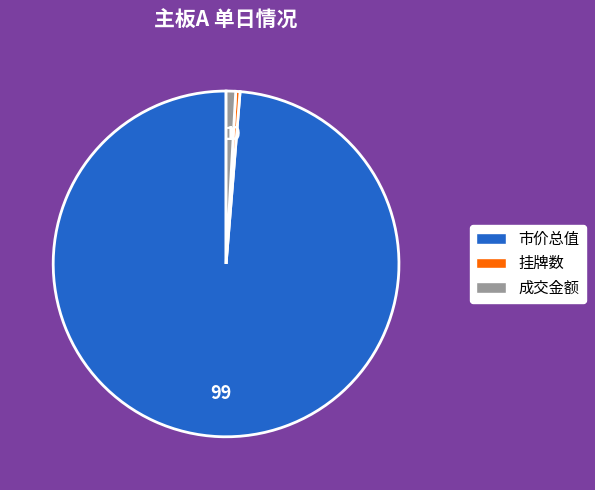

Does any single category account for the majority?

Yes